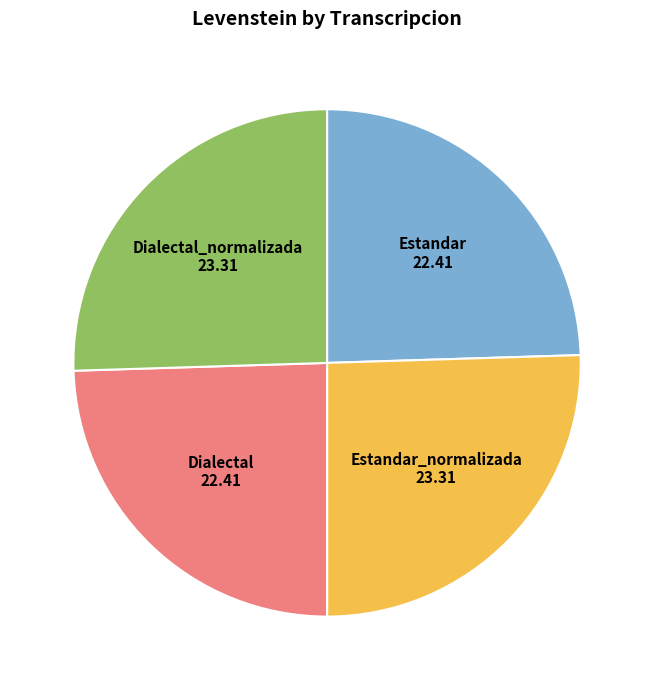

Is it true that Dialectal is 25% of the pie?

True